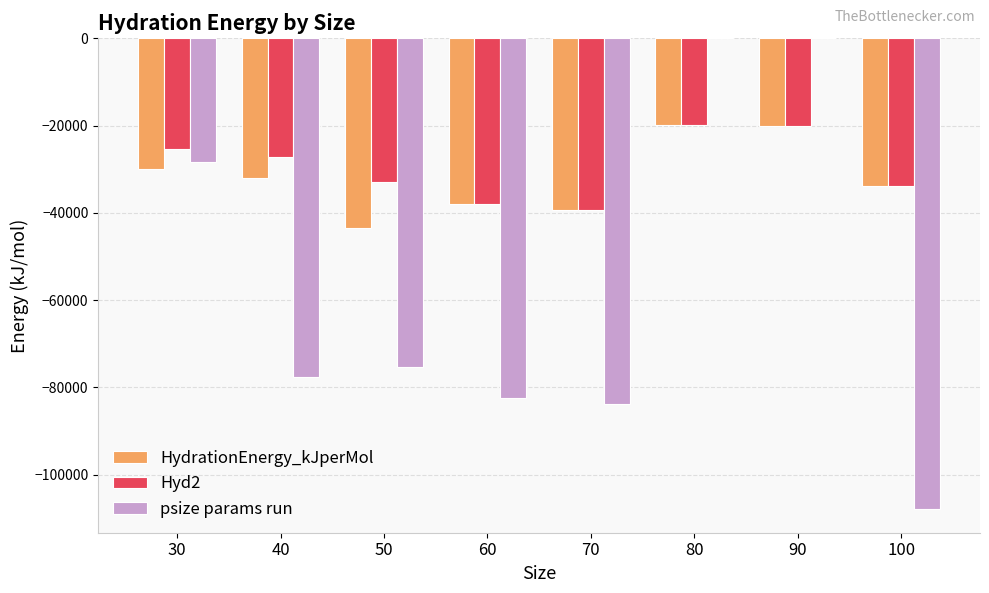

What value does the HydrationEnergy_kJperMol series have at 70?

-39400.0